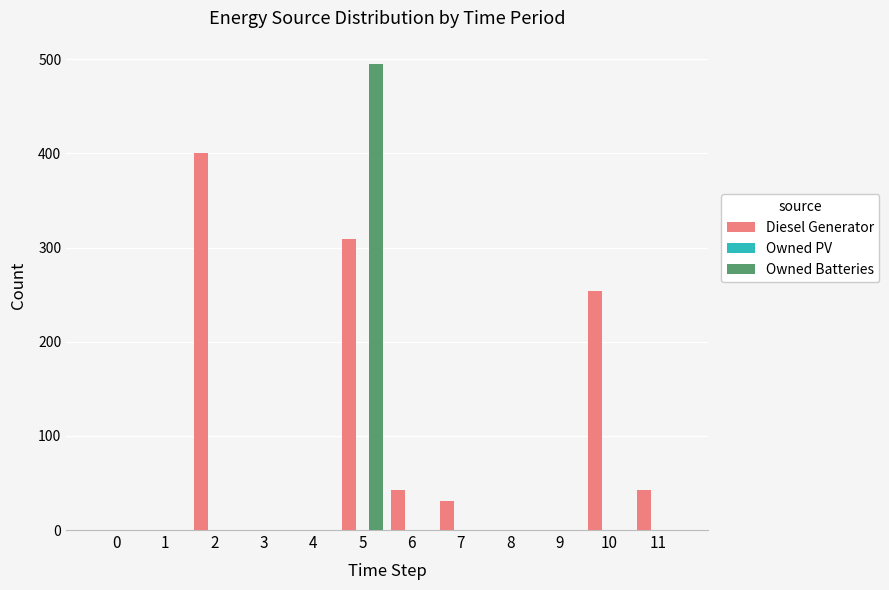

What is the maximum value for Owned Batteries?

495